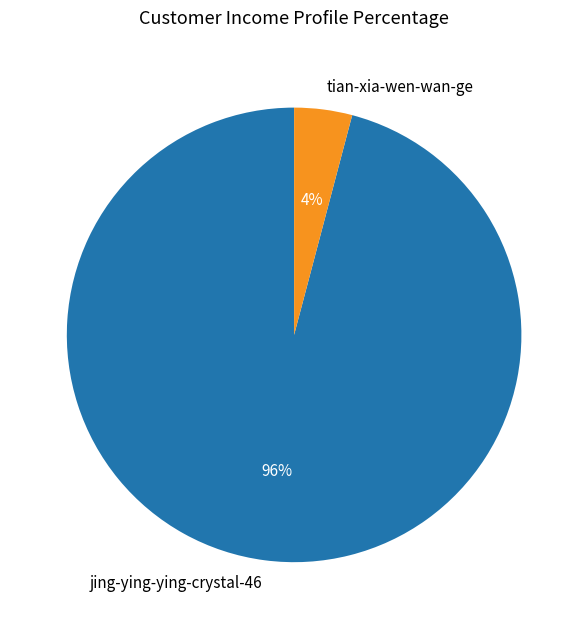

Is it true that jing-ying-ying-crystal-46 is 86% of the pie?

False